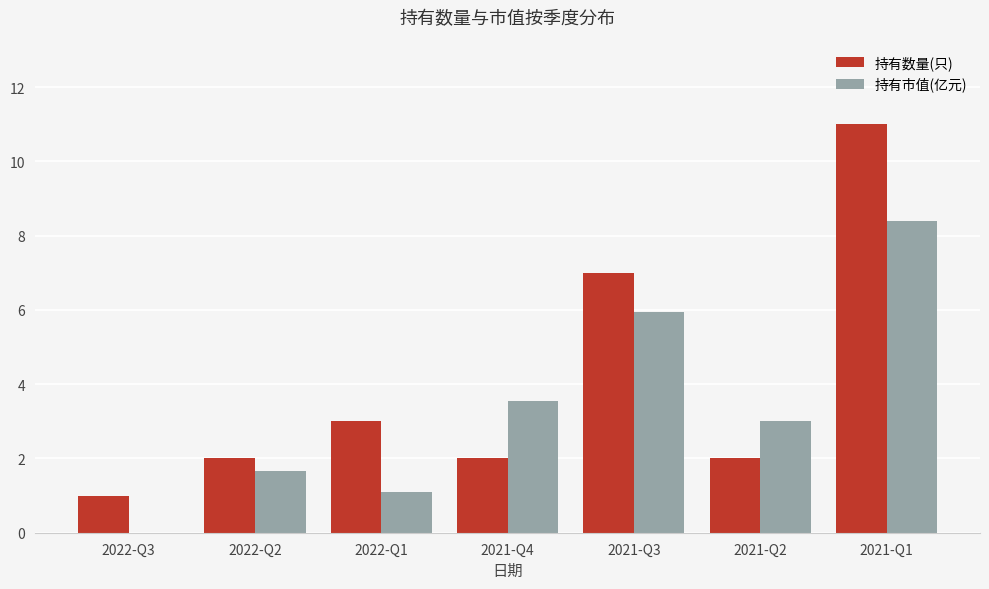

What is the total value across all series at 2022-Q1?

4.1